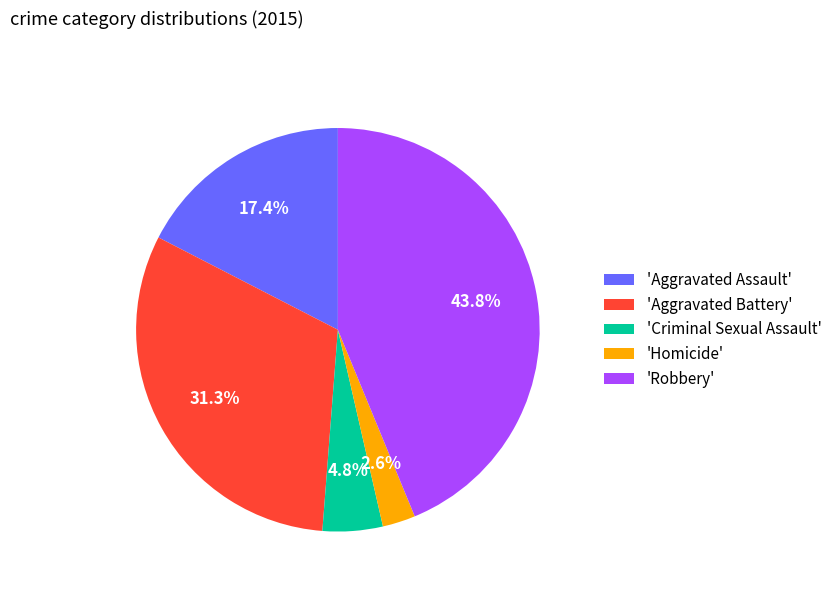

Is the sum of 'Aggravated Assault' and 'Aggravated Battery' greater than half?

No